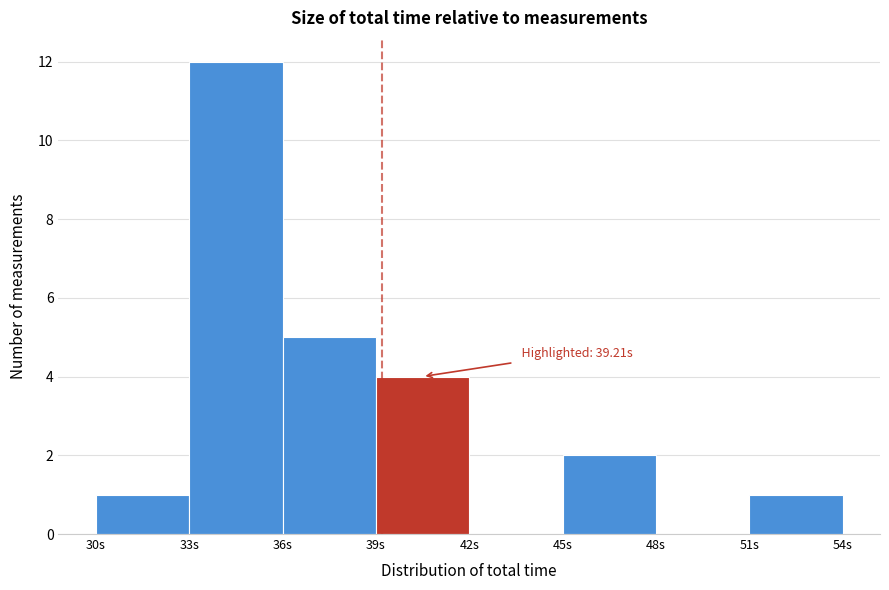

Which range on the x-axis has the tallest bar?

33 to 36